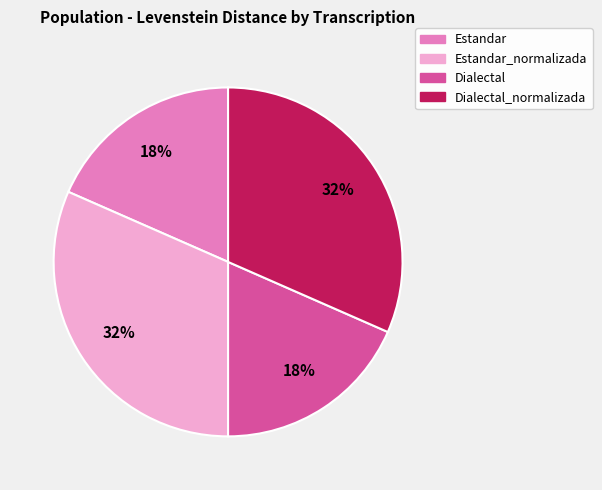

Is there a majority slice in this chart?

No